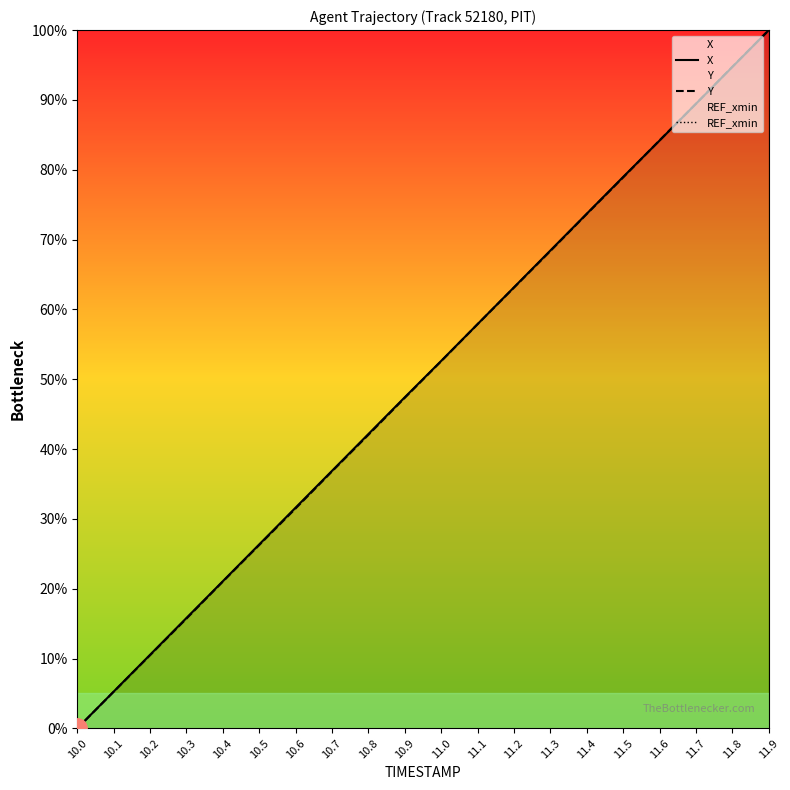

True or false: REF_xmin and Y cross at least once.

False